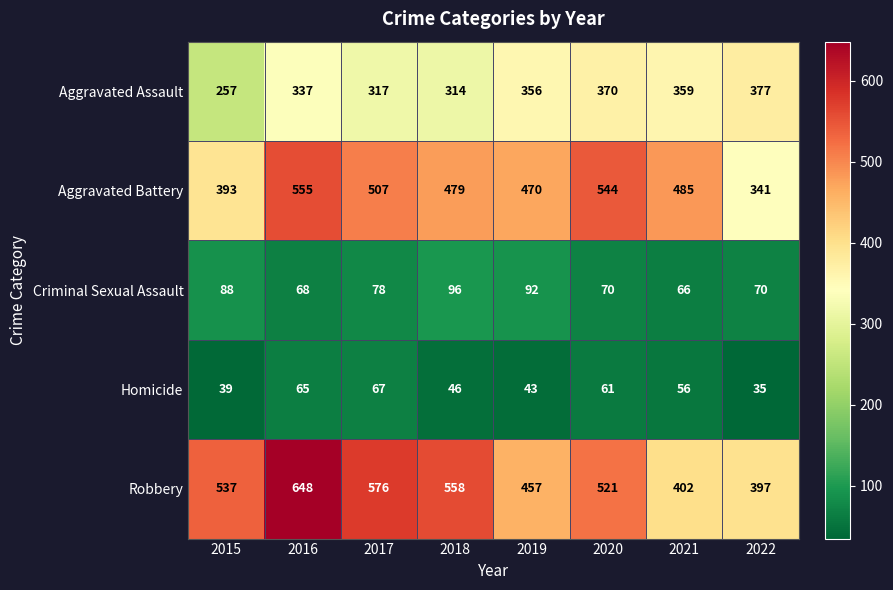

Between 2016 and 2022, which series saw the biggest shift?

Robbery